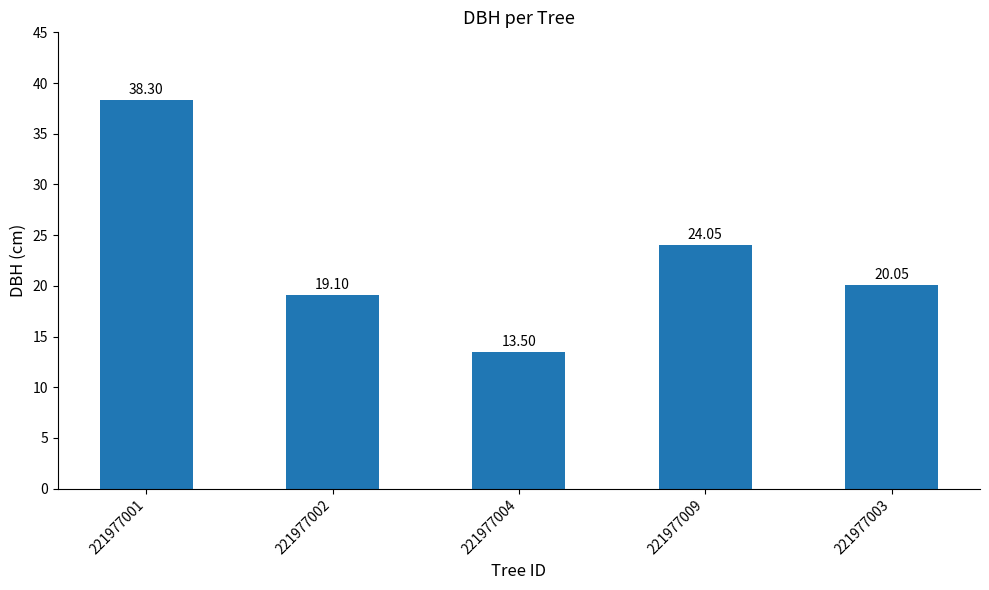

True or false: the data shows 13.5 at 221977004.

True